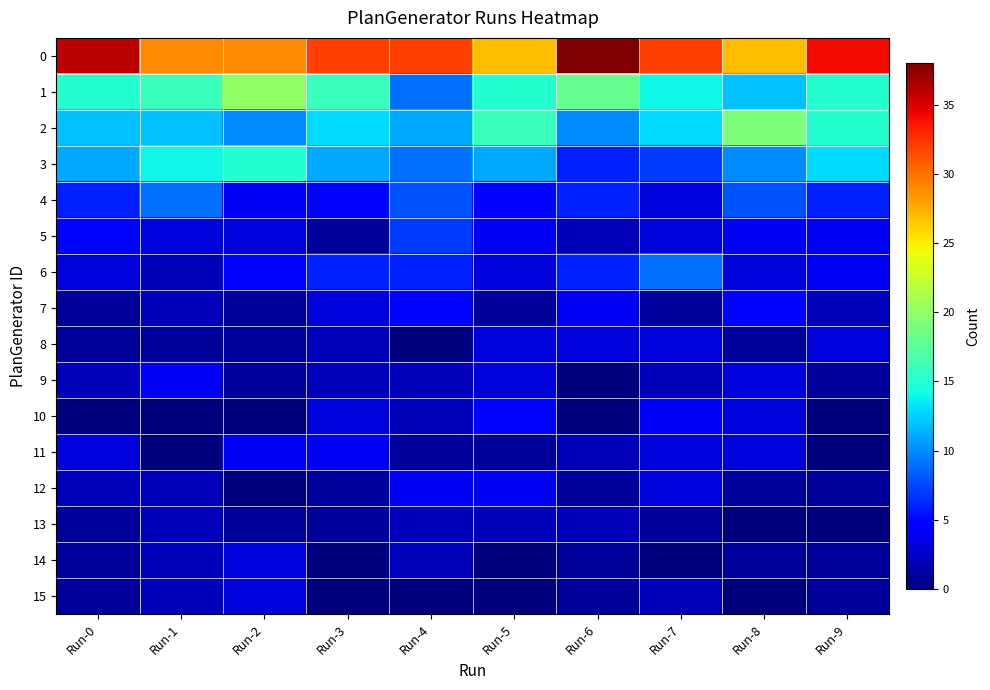

What is the maximum value shown in the chart?

38